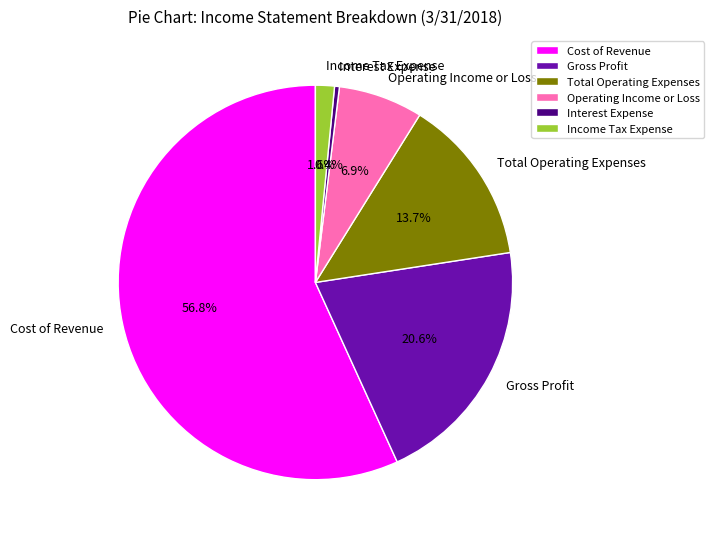

Which has a higher value, Total Operating Expenses or Gross Profit?

Gross Profit